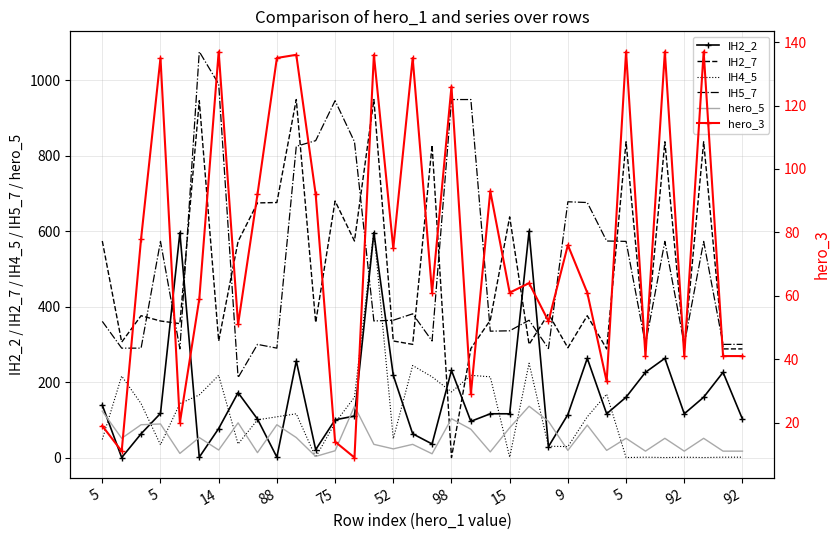

Is it true that IH4_5 equals 29 at 9?

True